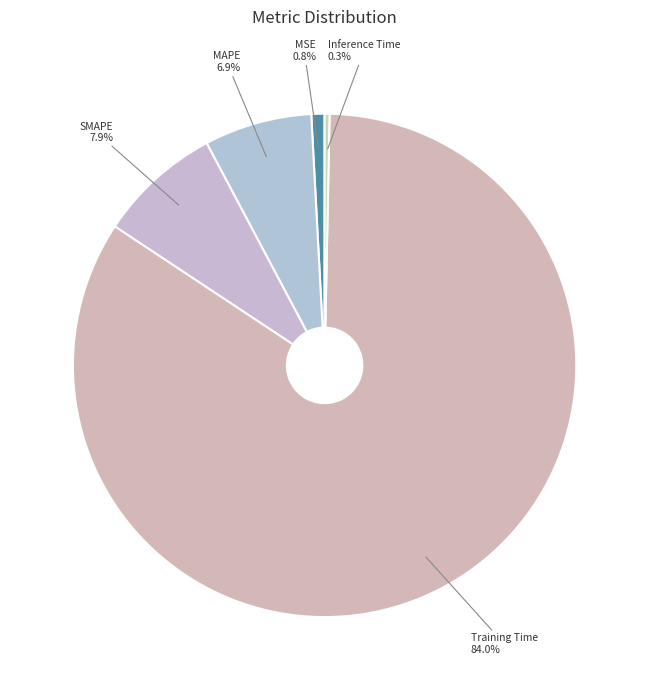

What is the largest slice in the pie chart?

Training Time